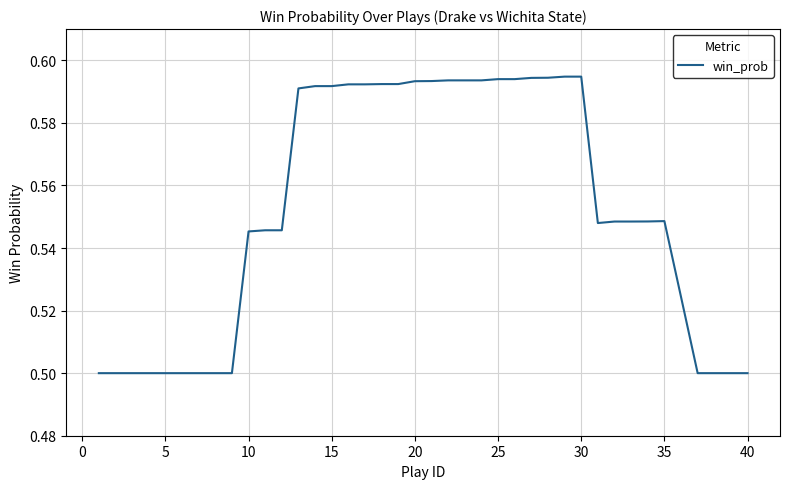

Is it true that the value at 25 is 0.2?

False